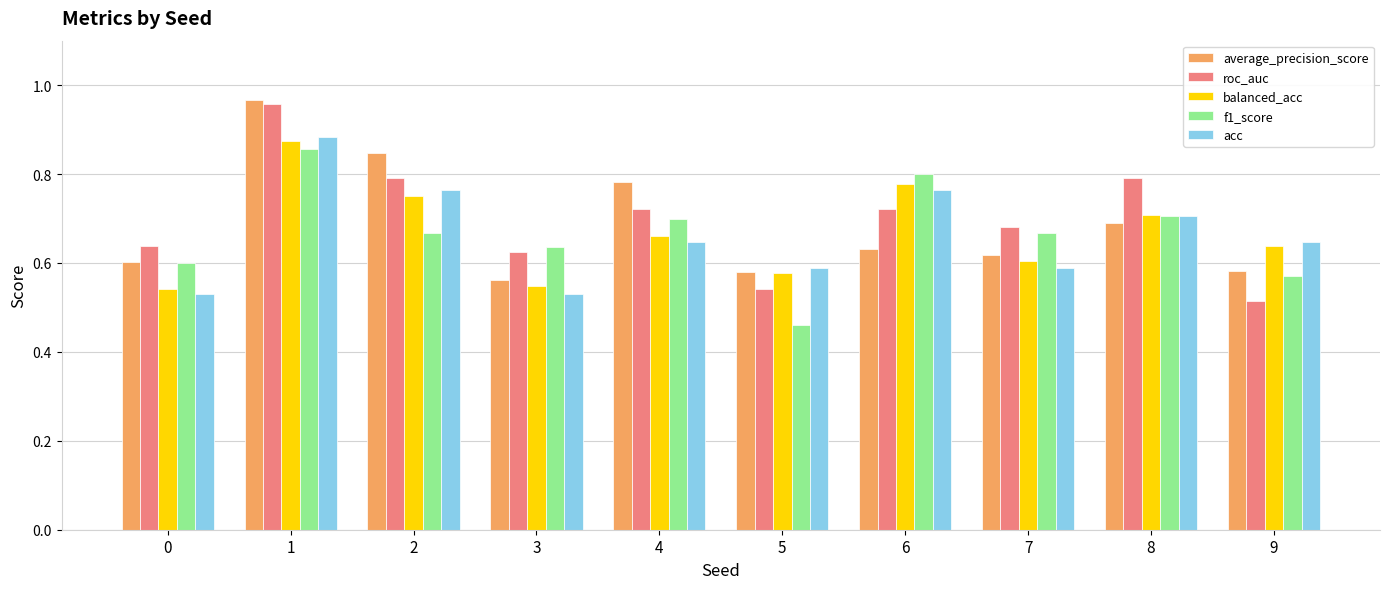

Which series has the largest total across all categories?

roc_auc